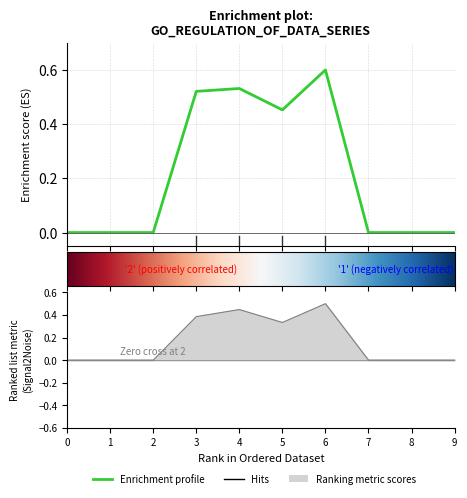

Reading left to right, list all the values displayed in this chart.

1: 0.0	0.0	0.0	0.5	0.5	0.5	0.6	0.0	0.0	0.0
3: 0.0	0.0	0.0	0.4	0.4	0.3	0.5	0.0	0.0	0.0